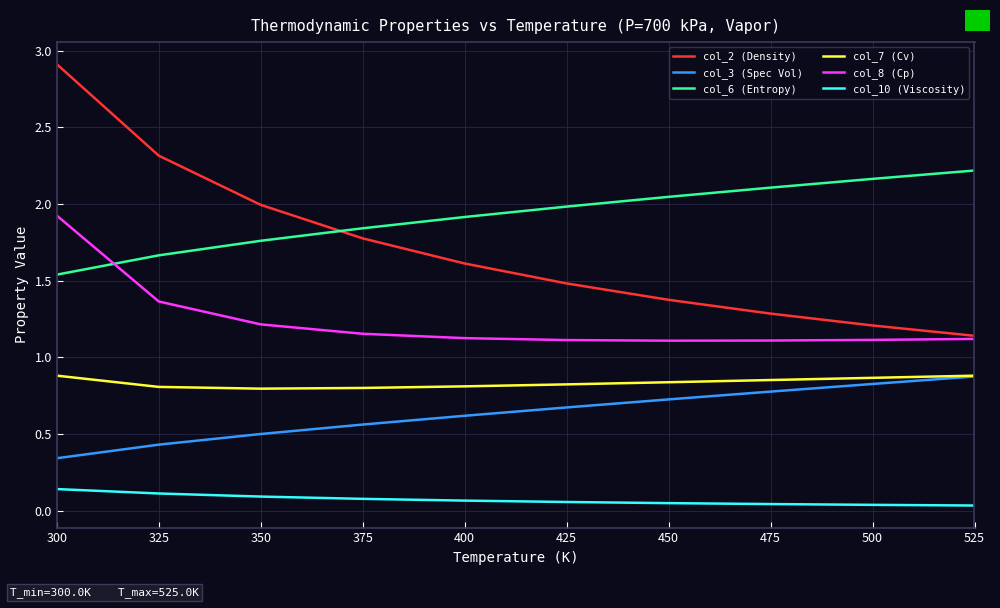

At 325, list the series in order from largest to smallest.

col_2 (Density), col_6 (Entropy), col_8 (Cp), col_7 (Cv), col_3 (Spec Vol), col_10 (Viscosity)